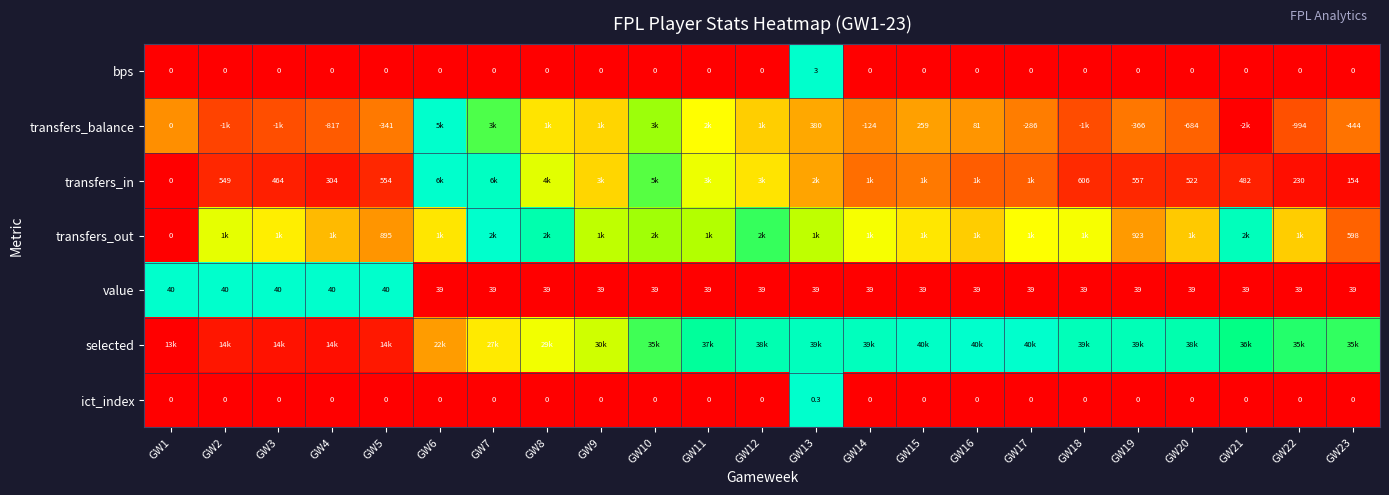

Is the value of transfers_in at GW13 greater than the value of transfers_balance at GW23?

Yes